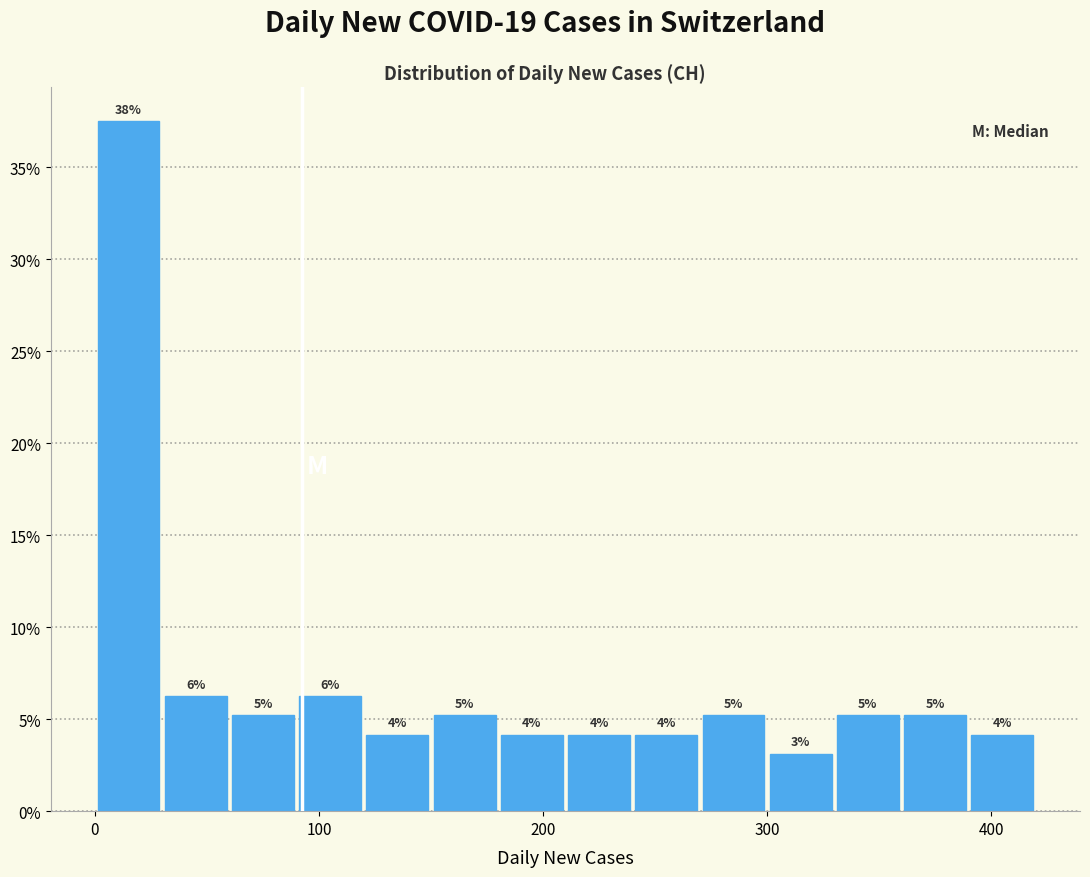

Around what value on the x-axis is the tallest bar? Give the approximate position of its centre, as read against the axis.

20